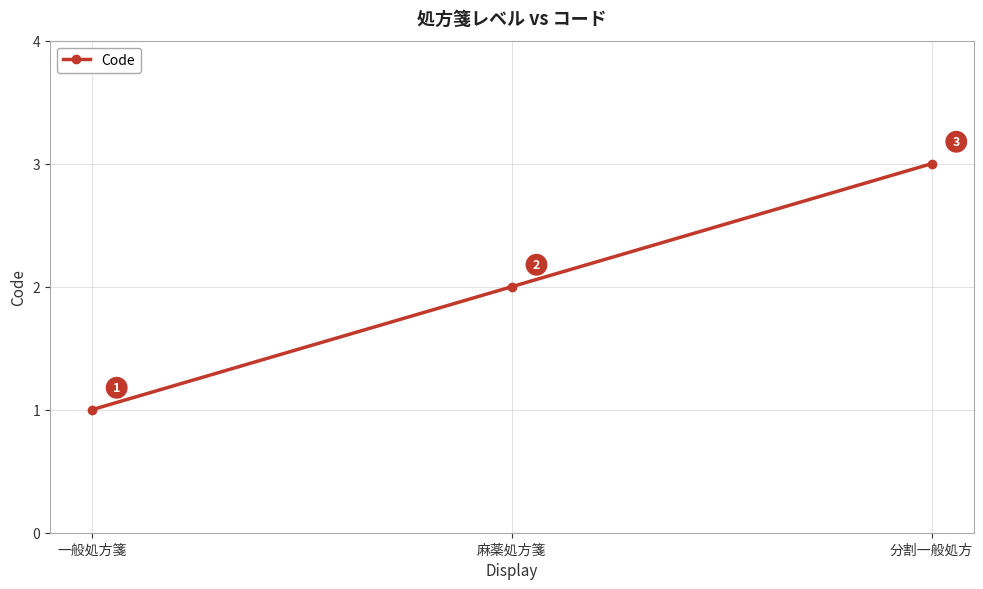

Rank the categories by value from highest to lowest.

分割一般処方, 麻薬処方箋, 一般処方箋